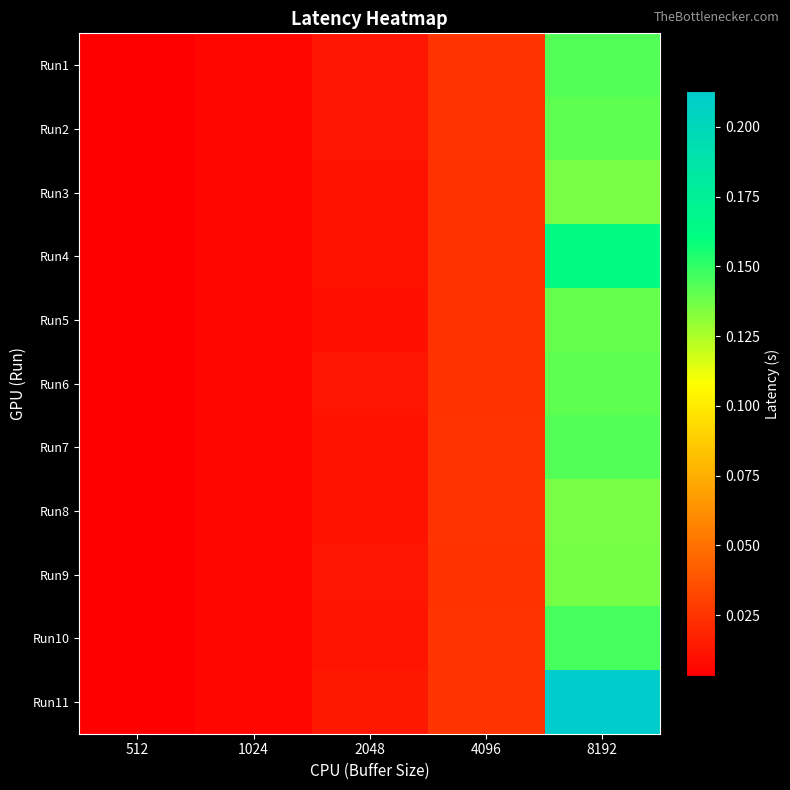

Which series has the largest total across all categories?

Run11